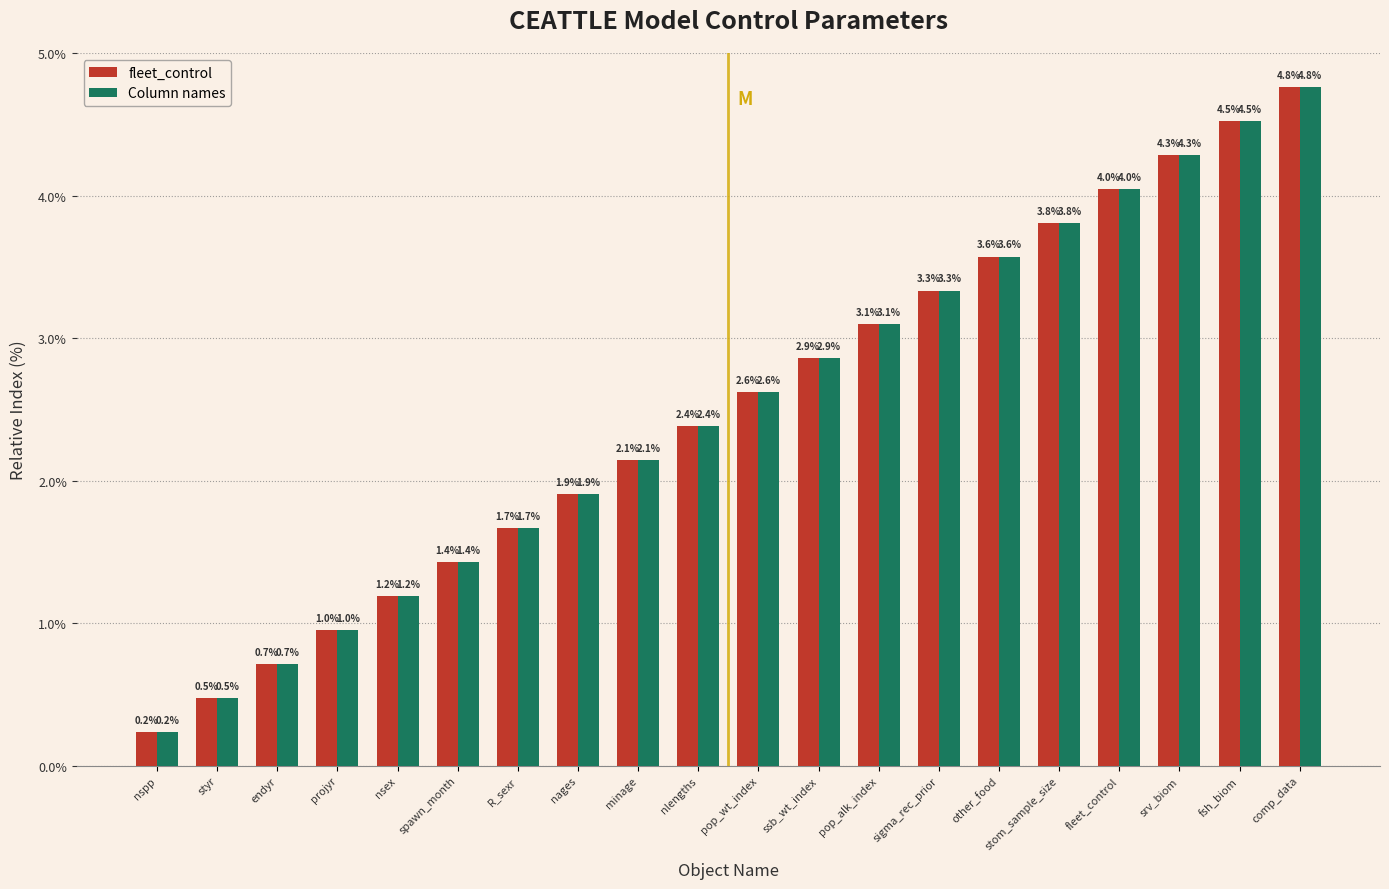

True or false: fleet_control has a value of 1.4 at spawn_month.

True